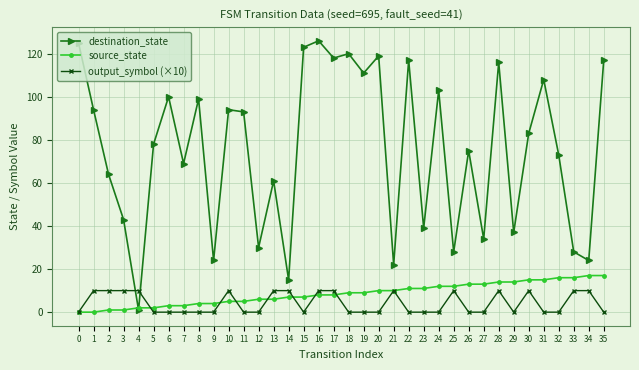

Which series ends up on top after the final intersection of destination_state and output_symbol (×10)?

destination_state